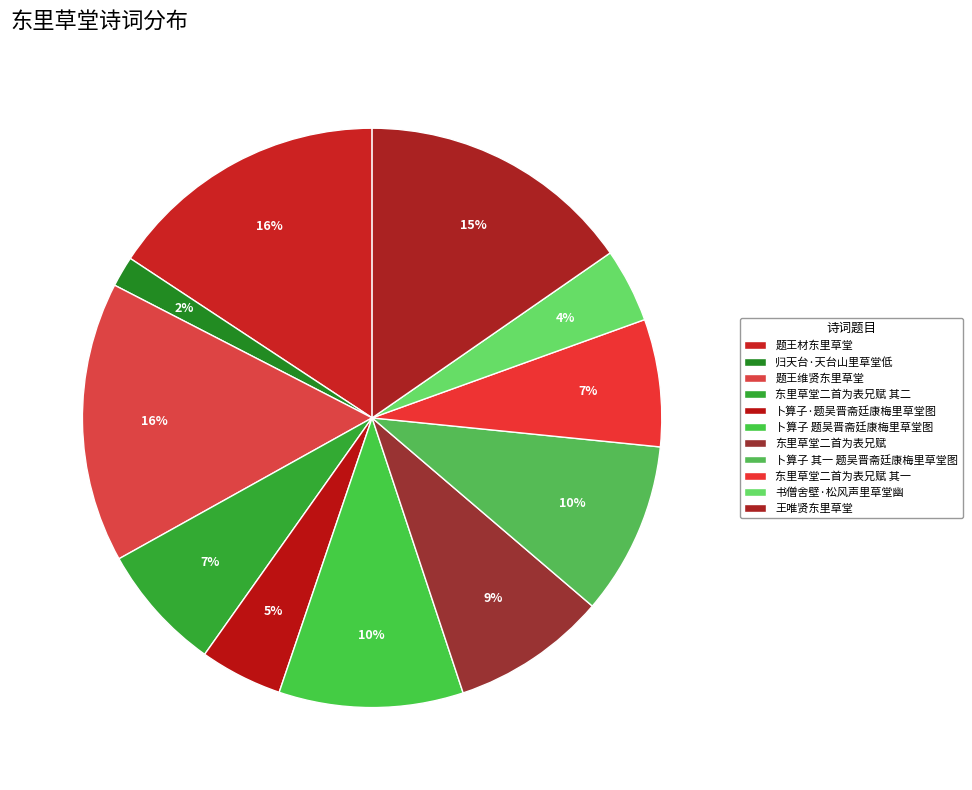

What percentage is the 东里草堂二首为表兄赋 其二 slice, to the nearest percent?

7%